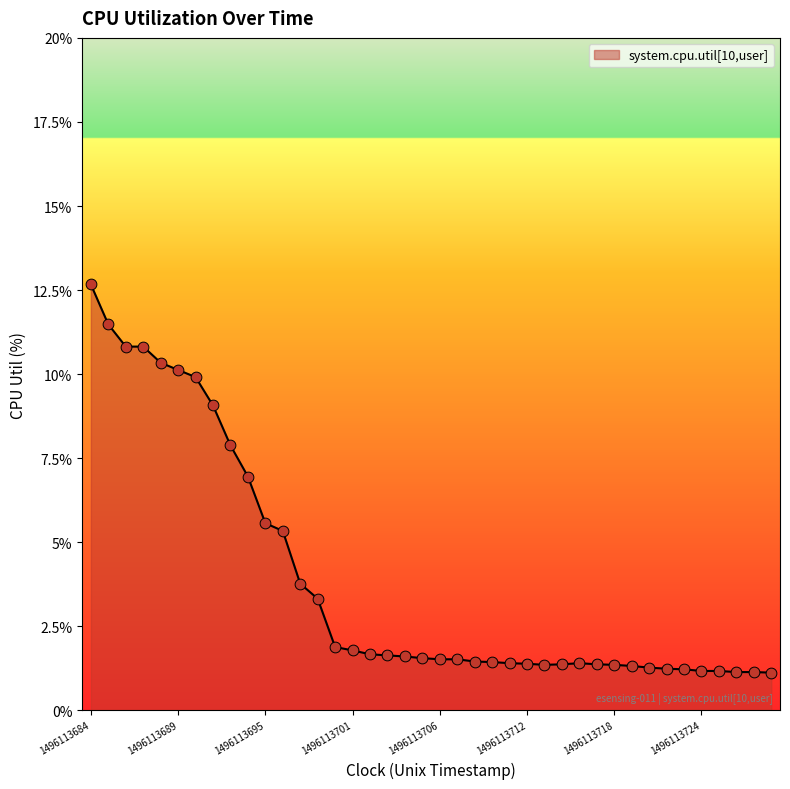

What is the difference between the maximum and minimum values?

11.5